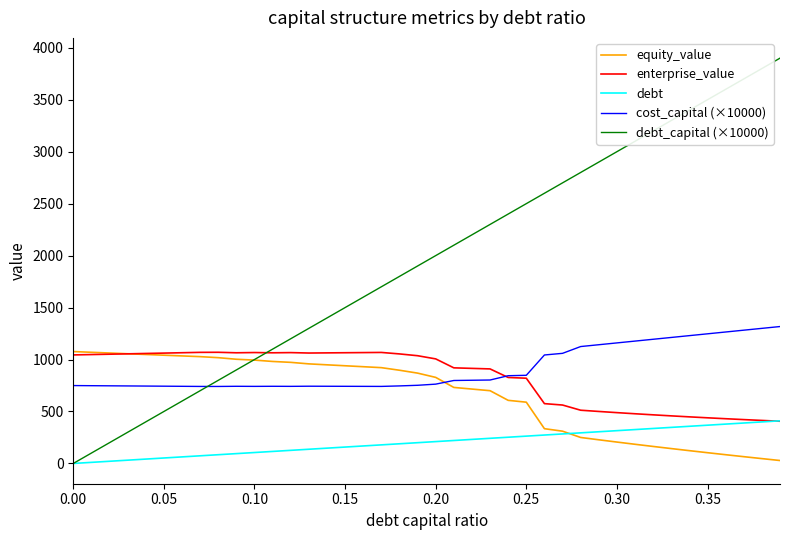

Which series has the widest spread of values?

debt_capital (×10000)